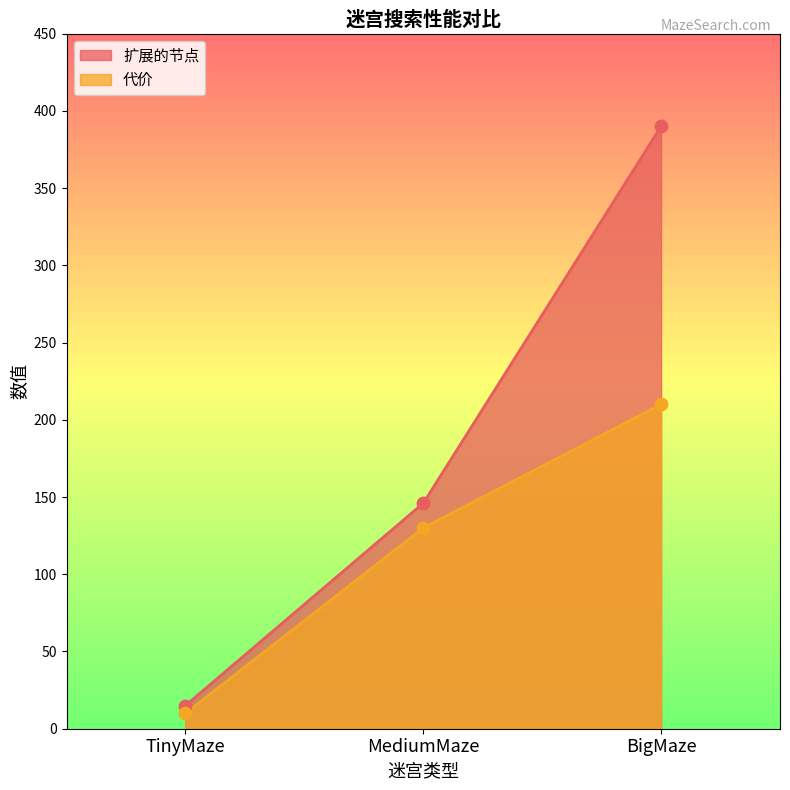

At which category is the sum across all series the highest?

BigMaze